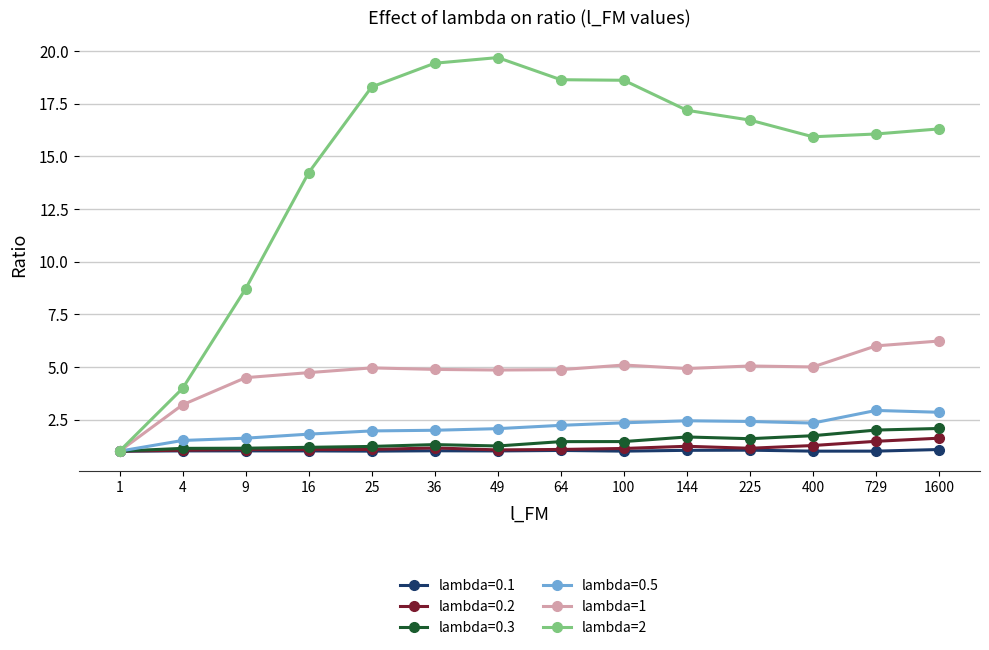

Which series has the largest range (max minus min)?

lambda=2